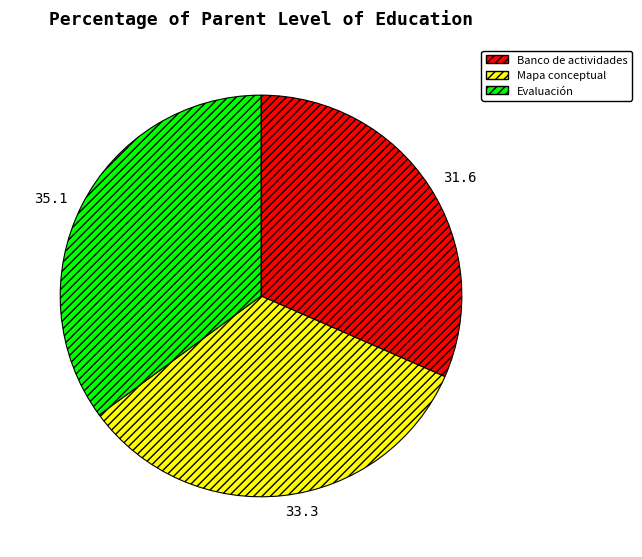

What is the ratio of the value at Evaluación to the value at Mapa conceptual?

1.1